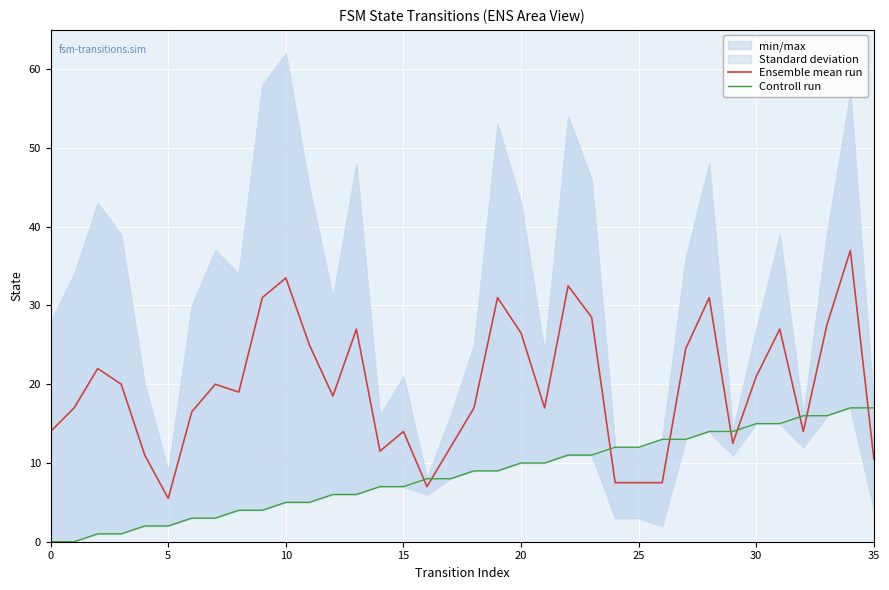

How many interior local valleys does the Ensemble mean run series have?

8